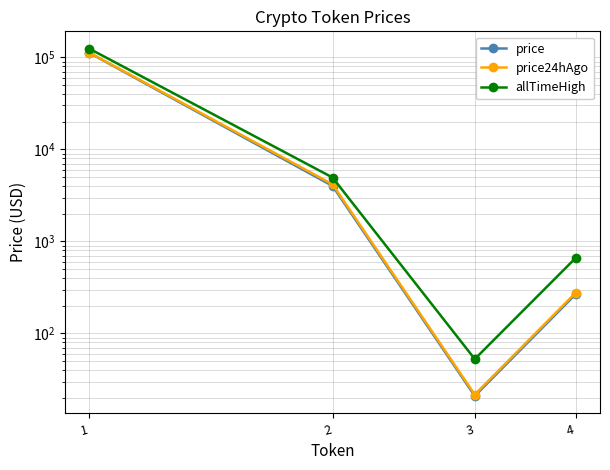

Does the chart have visible grid lines?

Yes